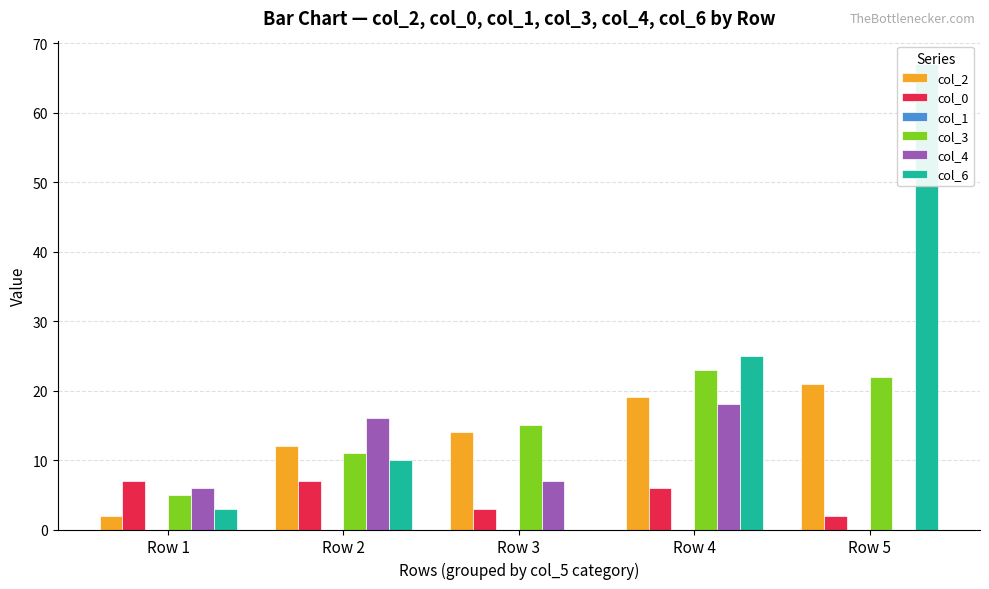

Count the col_0 values in the range 3 to 7.

4